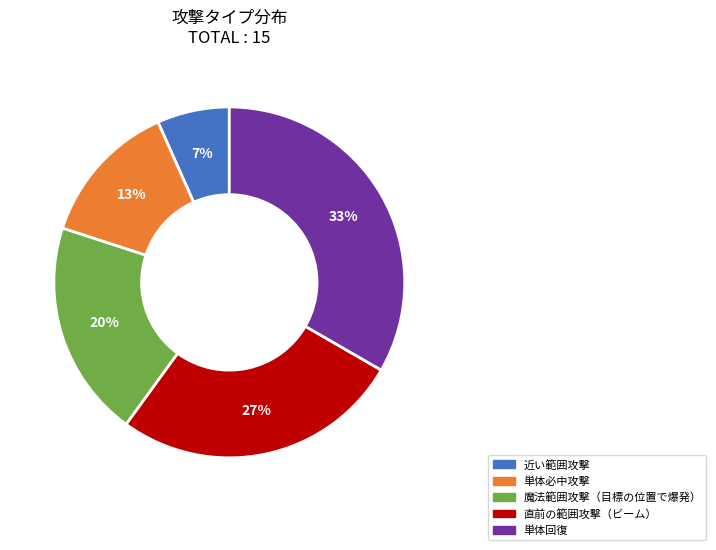

Does any single category account for the majority?

No